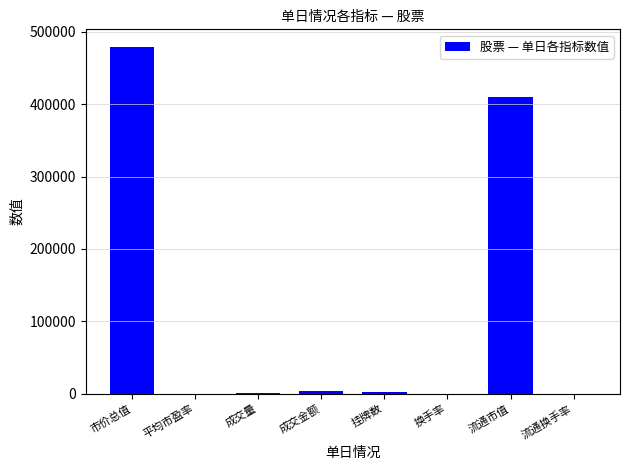

What value does the data have at 换手率?

0.7